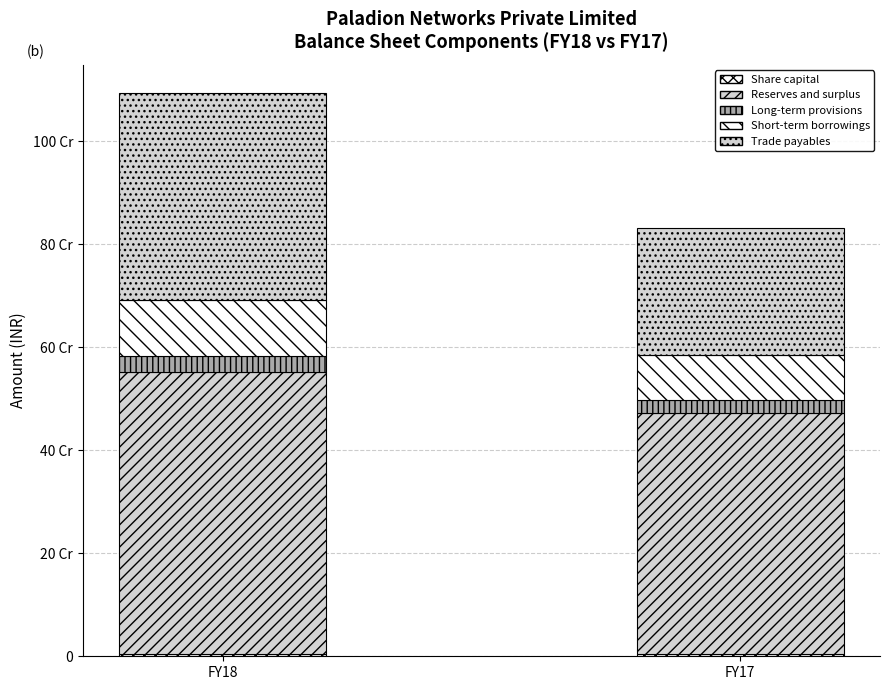

Are the bars grouped side by side (vs. stacked)?

No